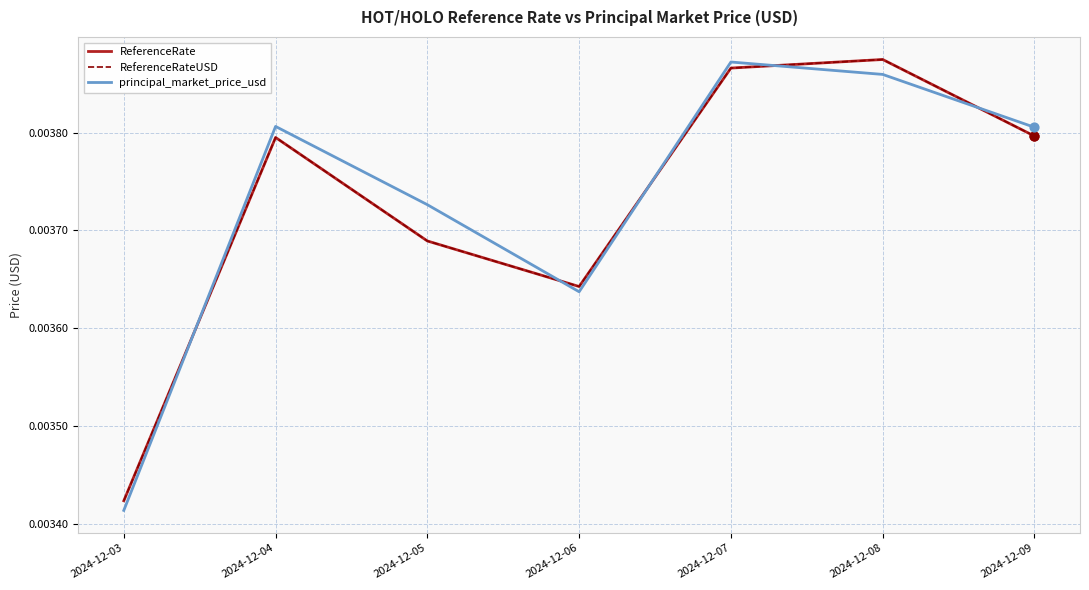

Does the chart have visible grid lines?

Yes